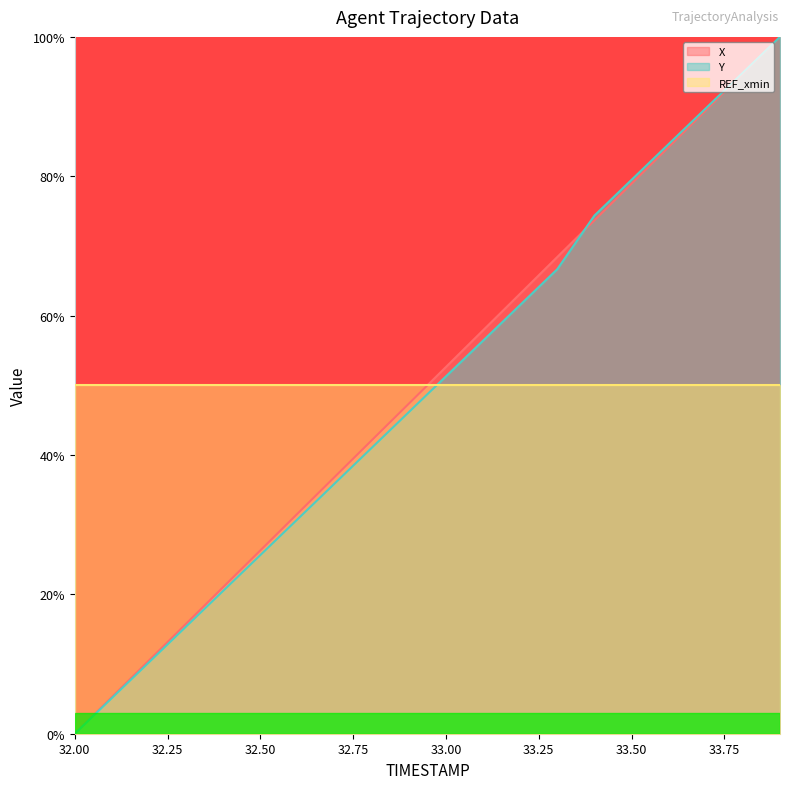

What is the label of the 7th point from the left?

32.6